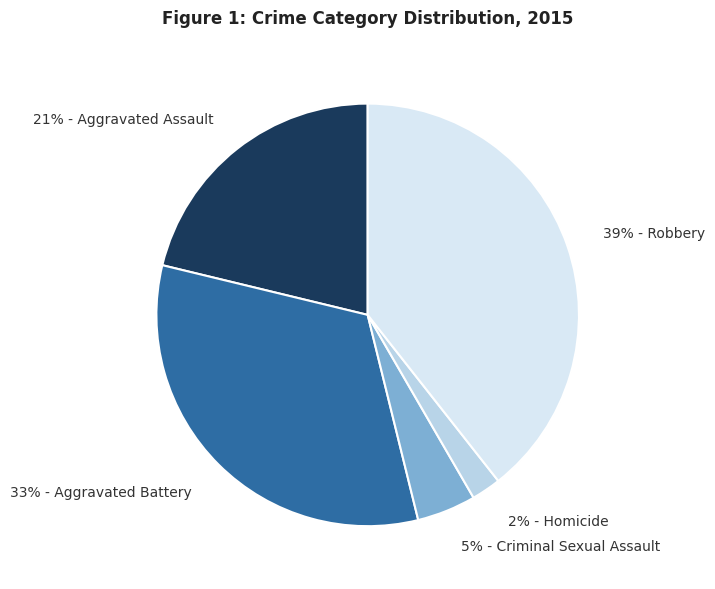

Is there a majority slice in this chart?

No